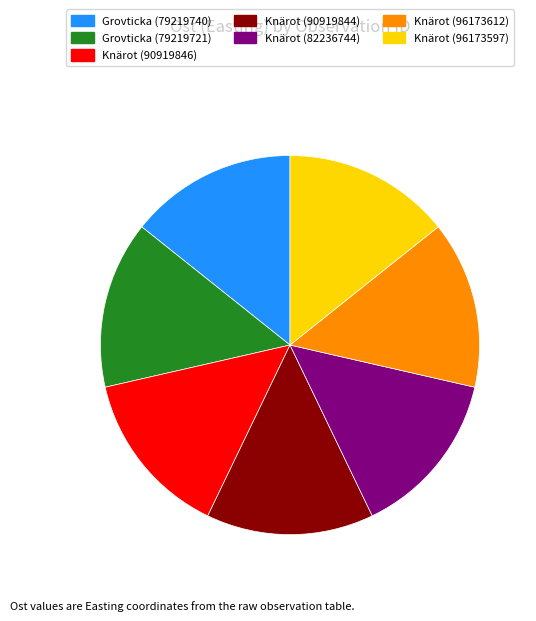

How many segments does this pie chart have?

7